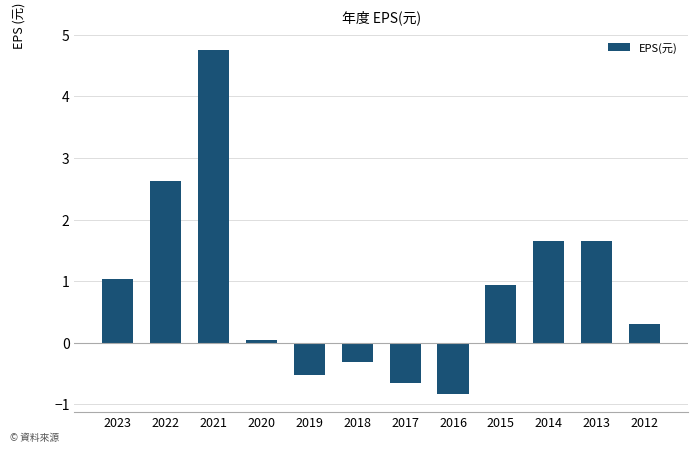

What is the sum of all values?

10.7